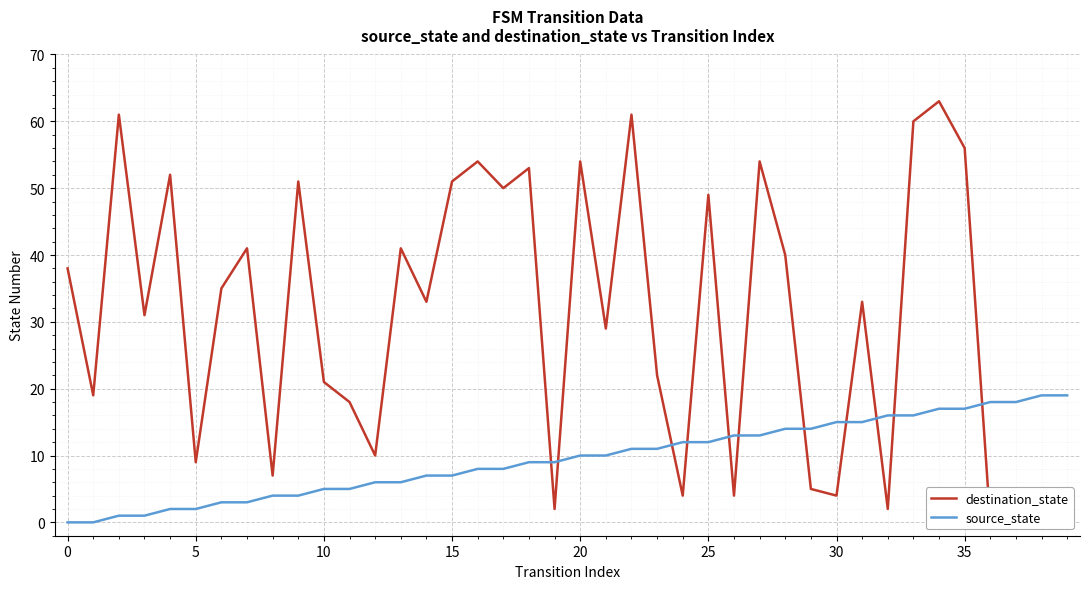

What is the difference between the second highest and second lowest values in the source_state series?

19